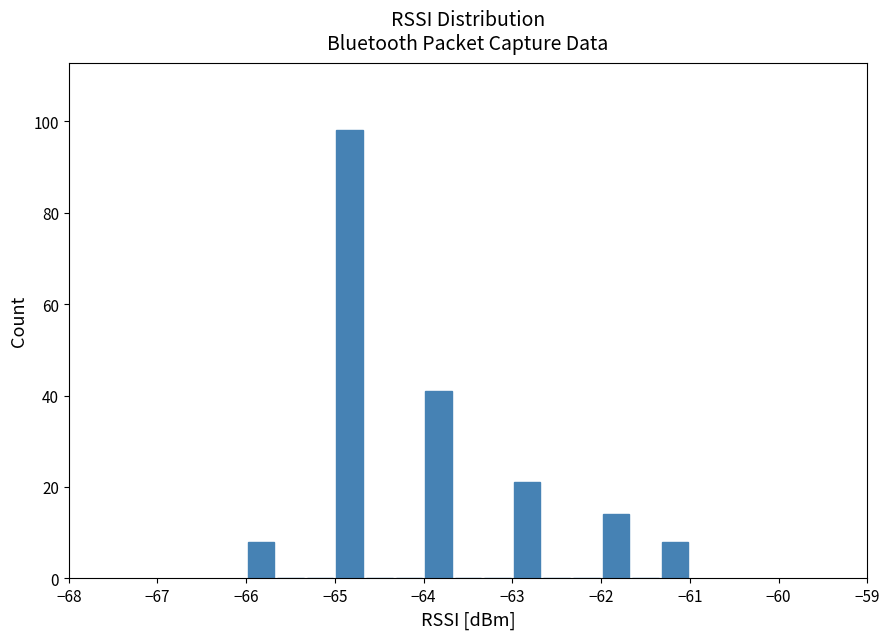

Read against the x-axis, roughly where is the centre of the tallest bar?

-64.8